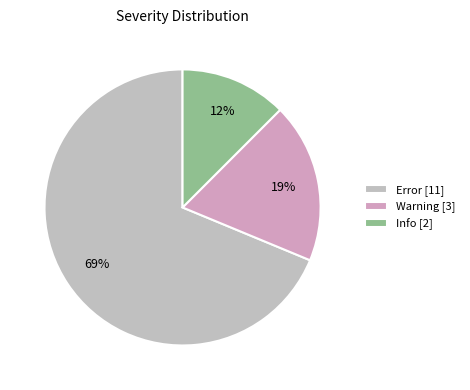

Which slice is the smallest?

Info